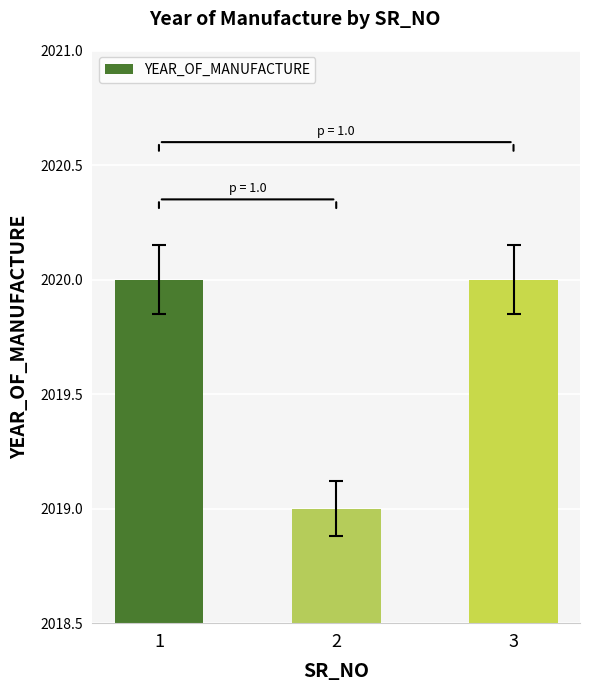

The value at 3 is 2020. True or false?

True